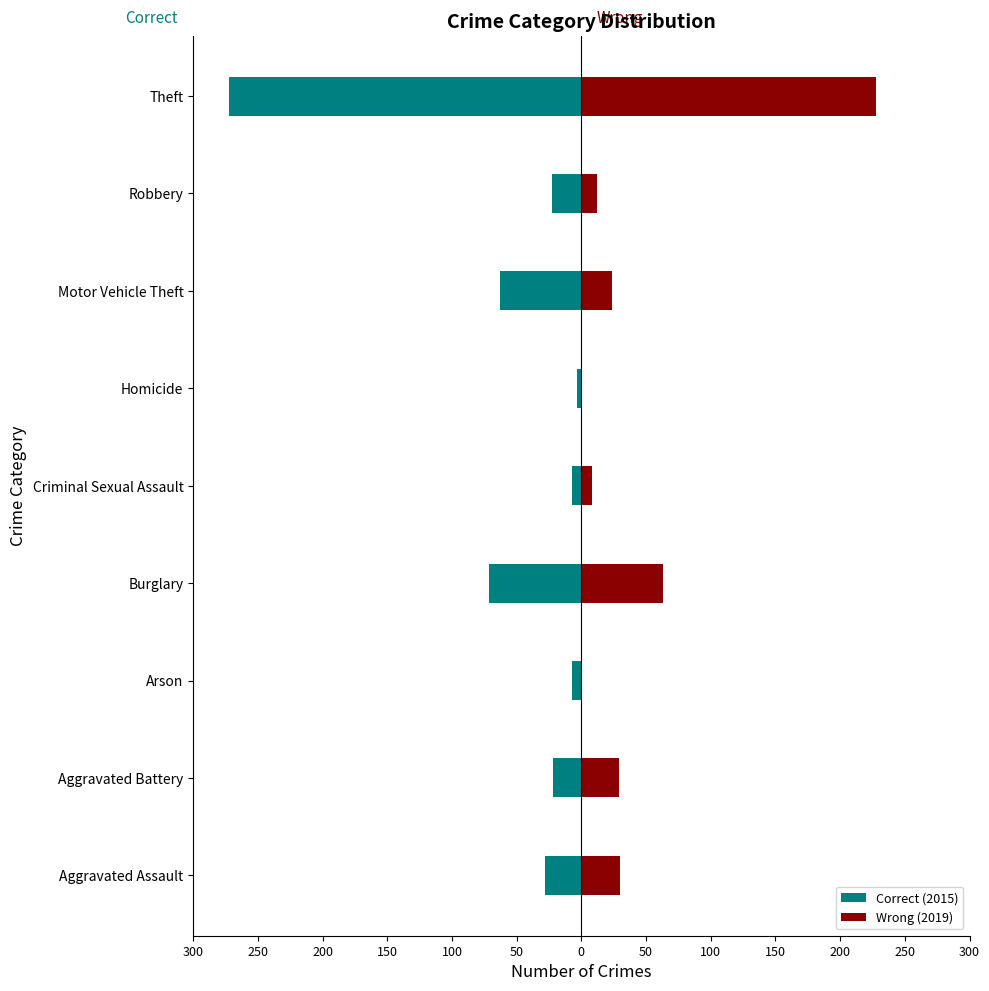

What is the sum of all Wrong (2019) values?

394